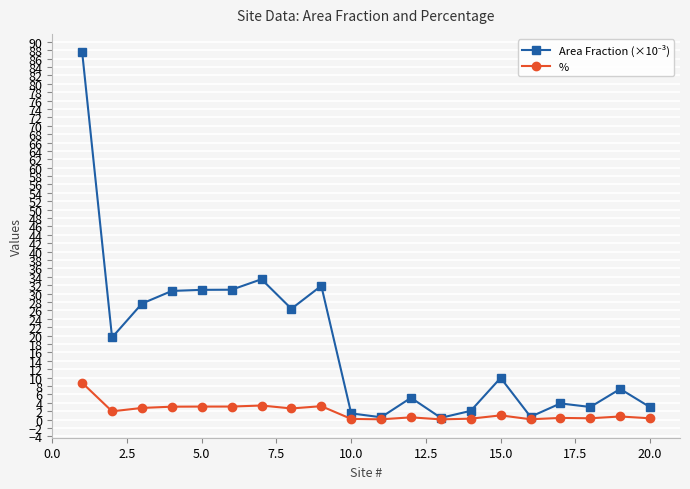

True or false: % has more than 2 interior local peaks.

True